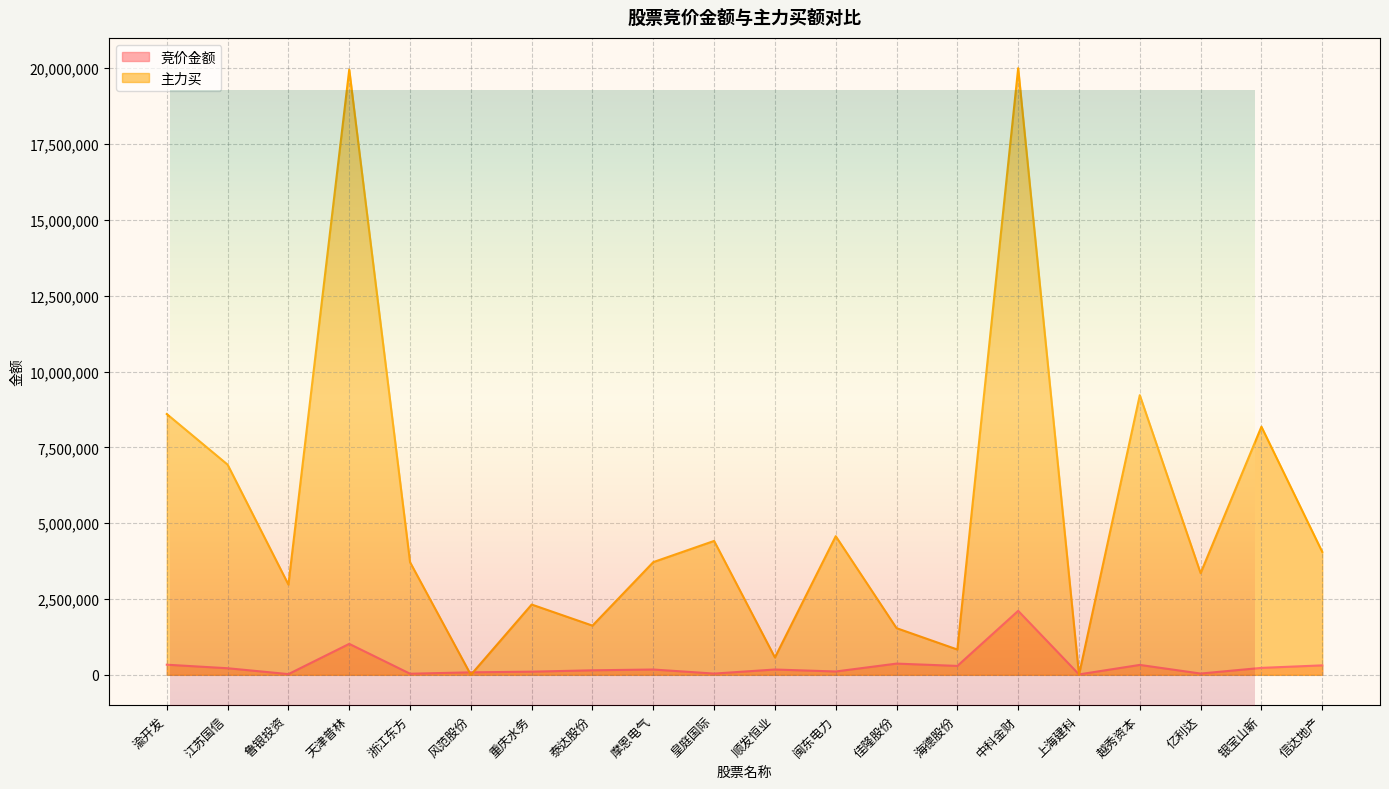

Which series has the largest total across all categories?

主力买